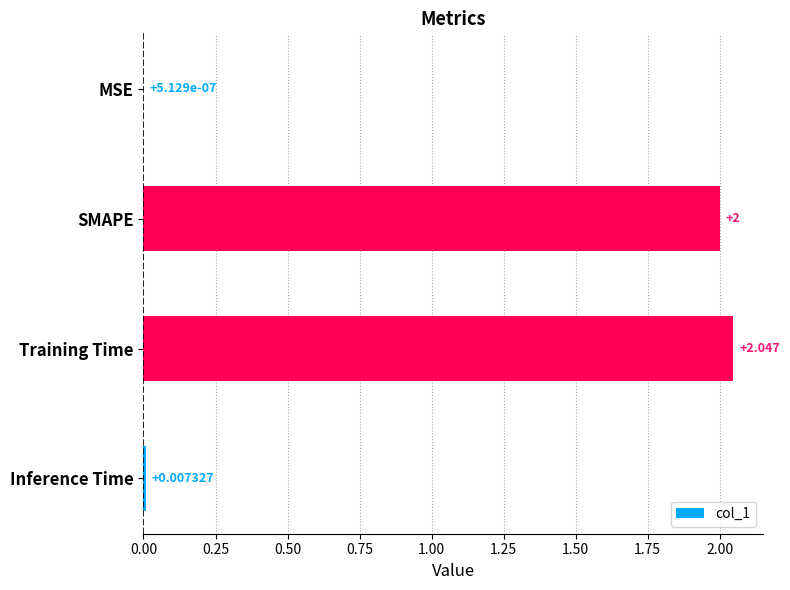

At which category does the chart reach its peak across all series?

Training Time